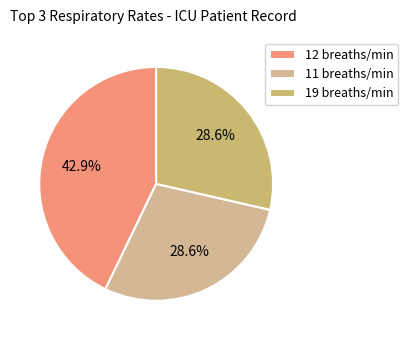

How many slices are in this pie chart?

3